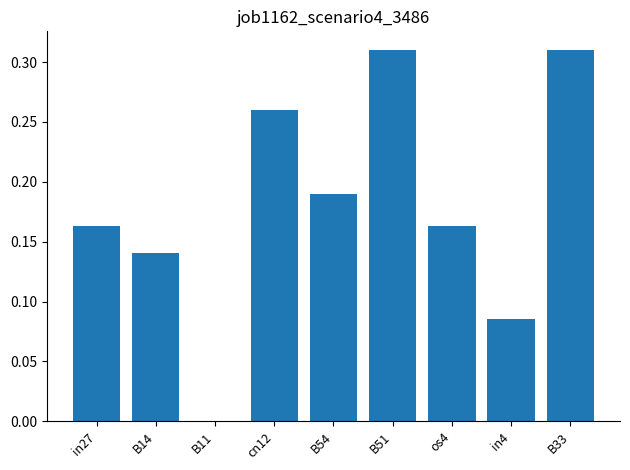

True or false: the data shows 0.1 at in27.

False